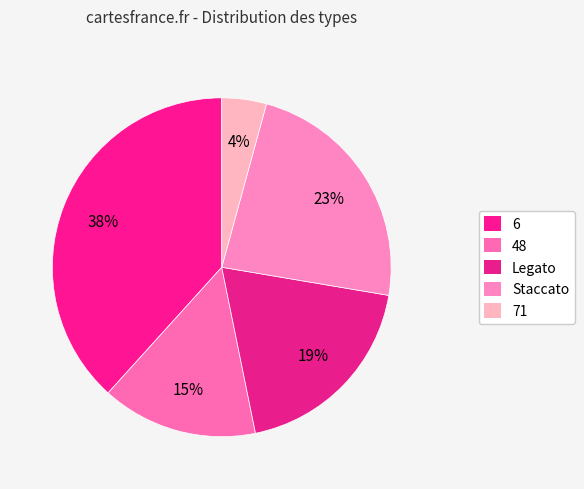

Count the number of slices in the pie.

5